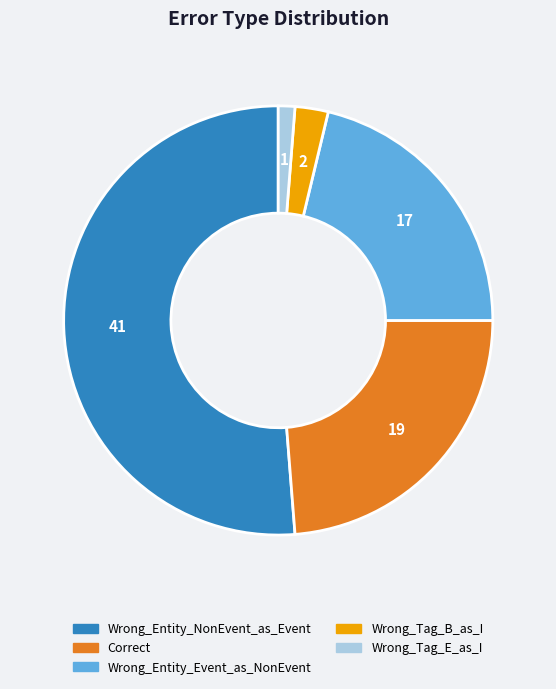

Which has a higher value, Wrong_Tag_E_as_I or Correct?

Correct